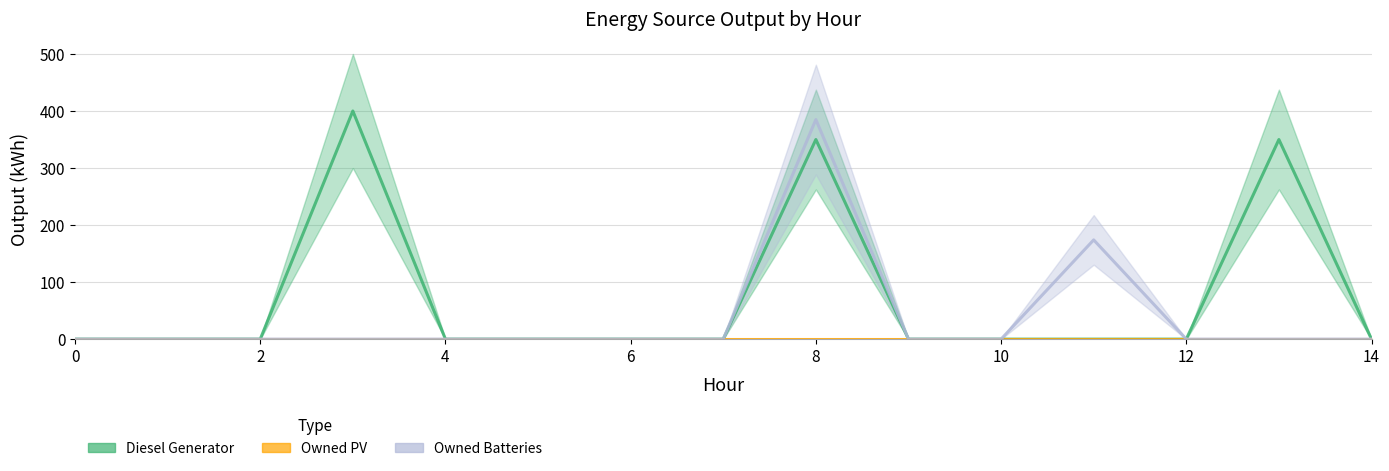

At how many categories does at least one series exceed 21?

4